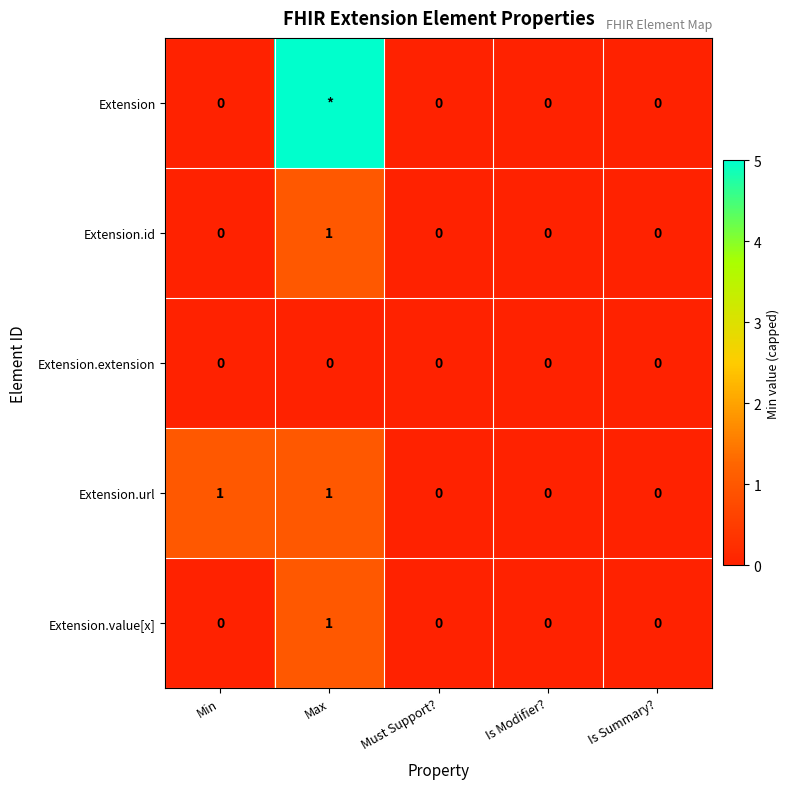

The Extension.id series shows 0 at Must Support?. True or false?

True